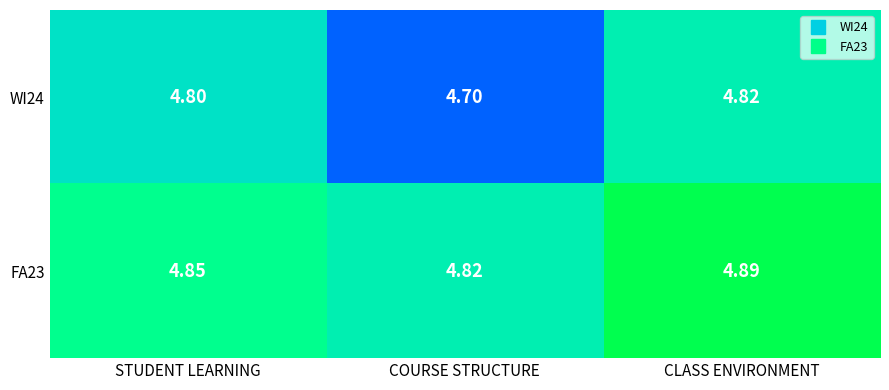

Which category has the highest value in the WI24 series?

CLASS ENVIRONMENT